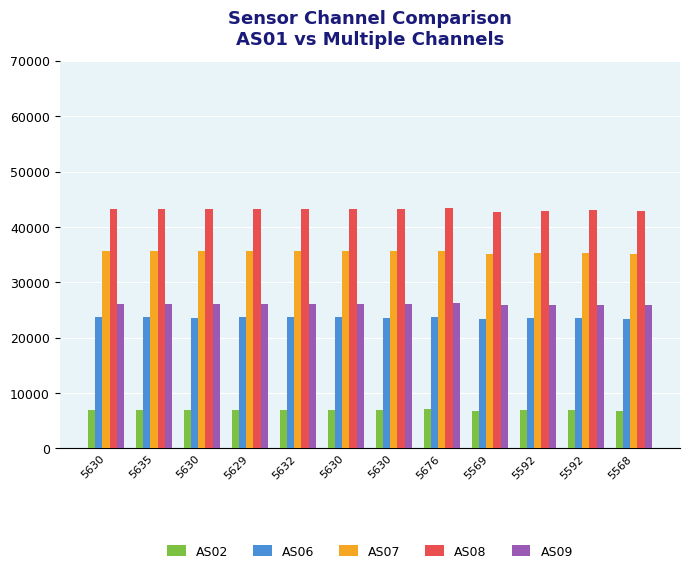

Reading right to left, list all the values displayed in this chart.

AS02: 5568=6844	5592=6893	5592=6888	5569=6836	5676=7144	5630=6973	5630=6985	5632=6979	5629=6978	5630=6970	5635=6986	5630=6981
AS06: 5568=23409	5592=23505	5592=23498	5569=23408	5676=23765	5630=23644	5630=23668	5632=23663	5629=23658	5630=23643	5635=23667	5630=23657
AS07: 5568=35184	5592=35351	5592=35335	5569=35140	5676=35689	5630=35596	5630=35653	5632=35623	5629=35629	5630=35610	5635=35650	5630=35634
AS08: 5568=42792	5592=42976	5592=42937	5569=42772	5676=43341	5630=43213	5630=43240	5632=43248	5629=43230	5630=43212	5635=43259	5630=43222
AS09: 5568=25893	5592=25992	5592=25975	5569=25863	5676=26216	5630=26146	5630=26164	5632=26165	5629=26162	5630=26149	5635=26178	5630=26160